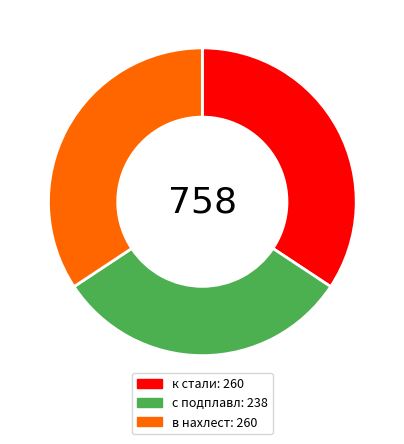

Which category has the smallest portion of the pie?

с подплавл